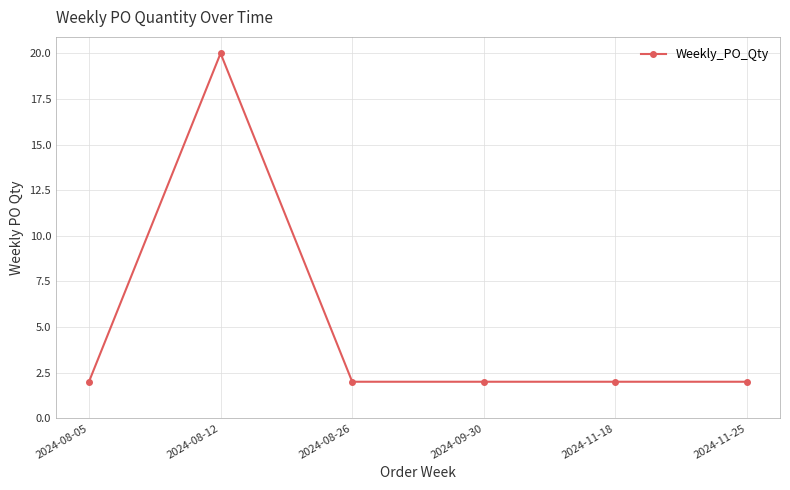

At which category does the data reach its first local peak?

2024-08-12